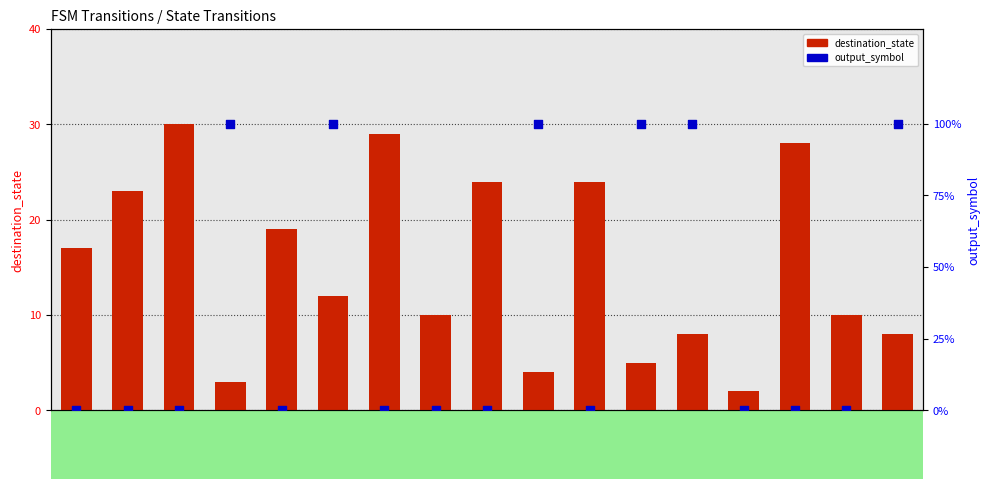

Which series has the largest total across all categories?

output_symbol